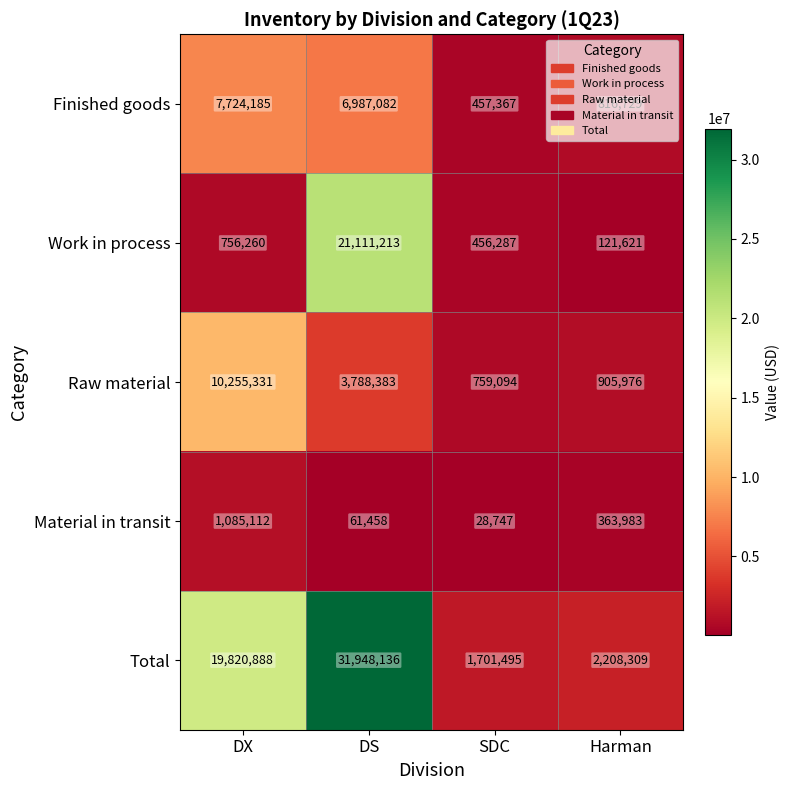

True or false: Work in process has a value of 197583 at Harman.

False